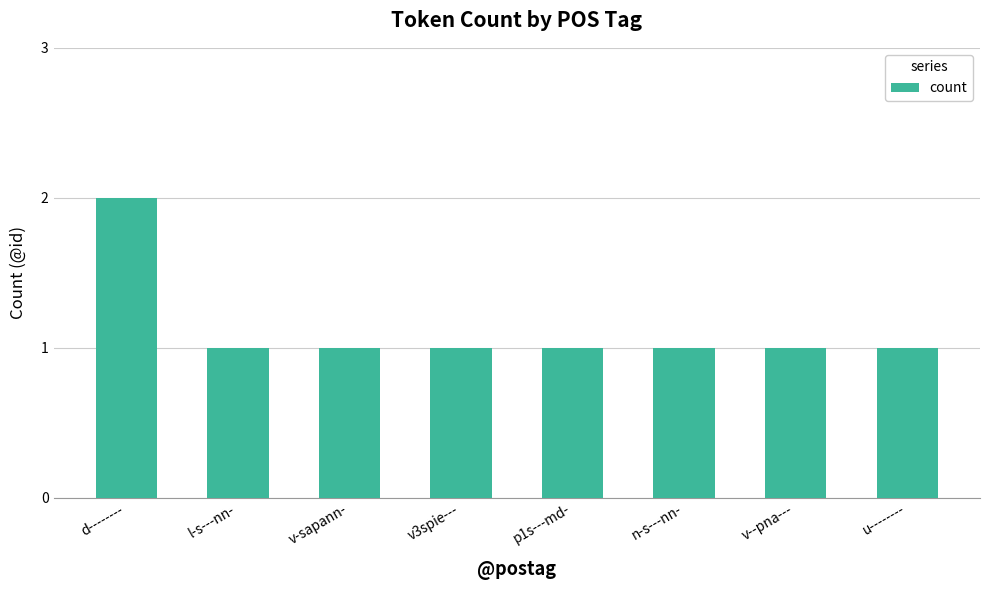

What is the minimum value shown in the chart?

1